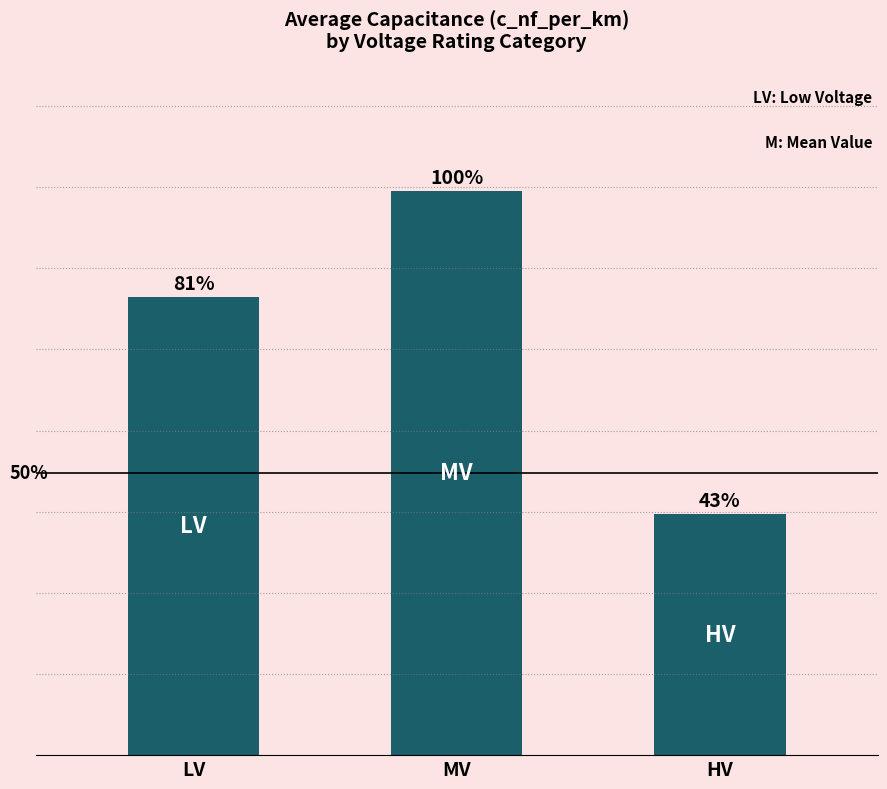

Rank the categories by value from lowest to highest.

HV, LV, MV